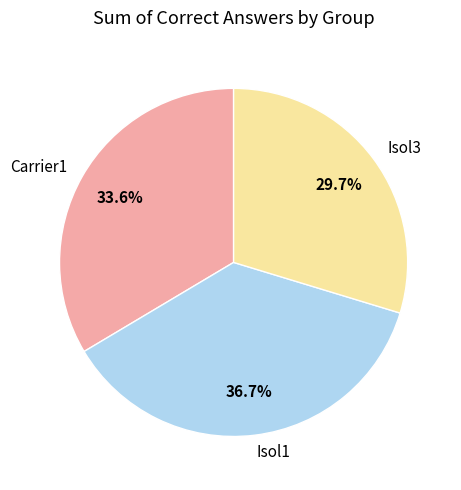

Which category has the smallest portion of the pie?

Isol3